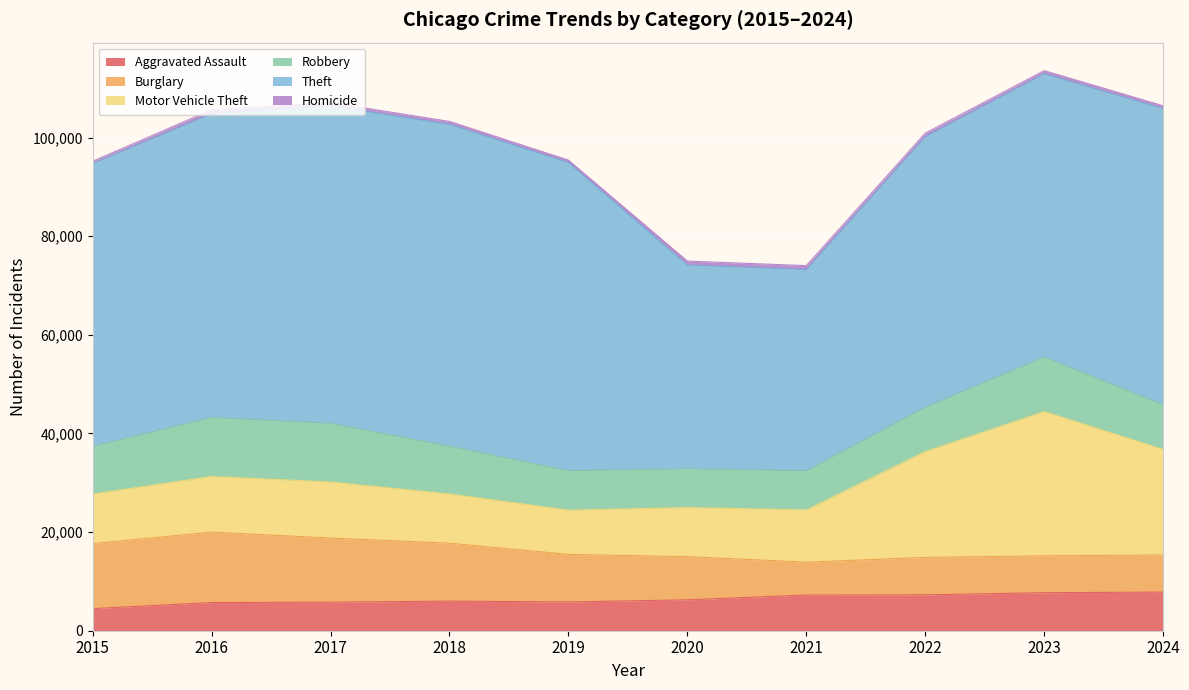

Where is the first local maximum for Robbery?

2016